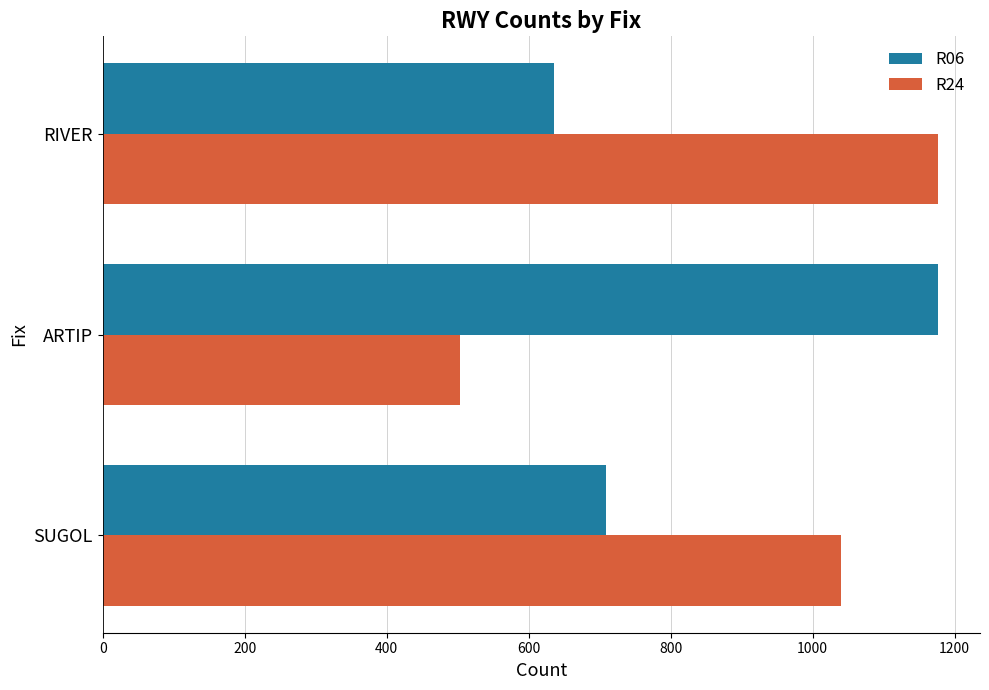

What is the difference between the maximum and second lowest values in the R06 series?

468